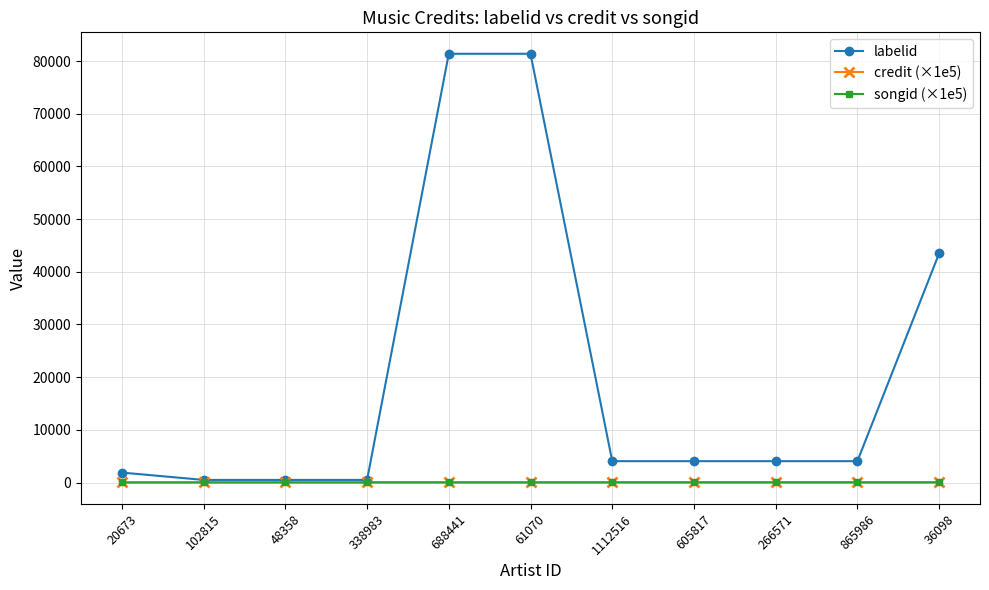

What is the value of the credit (×1e5) point at the 4th from the left?

21.6